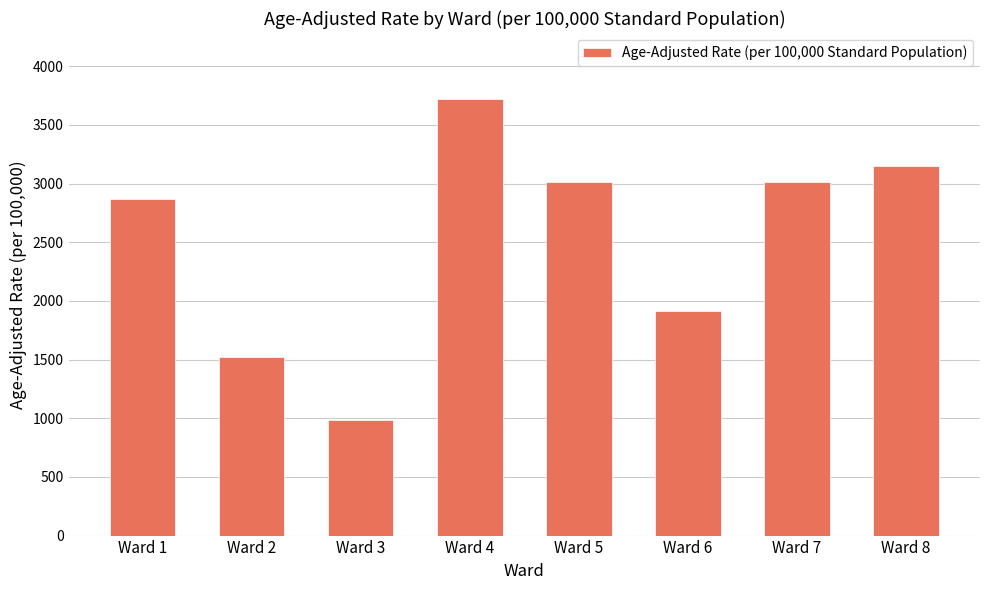

What is the approximate value at Ward 4?

3724.8